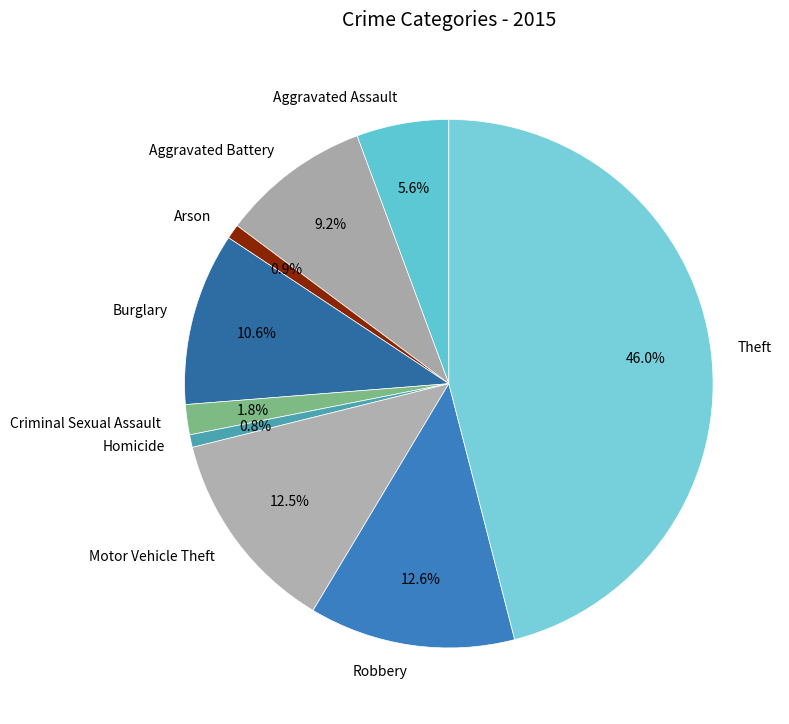

Which has a higher value, Robbery or Arson?

Robbery